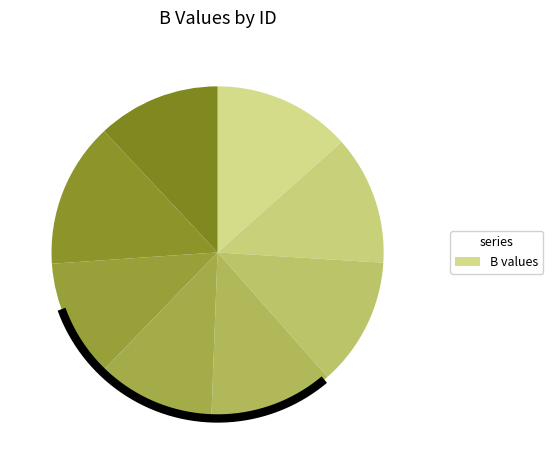

True or false: KHb 25 accounts for 12% of the total.

True